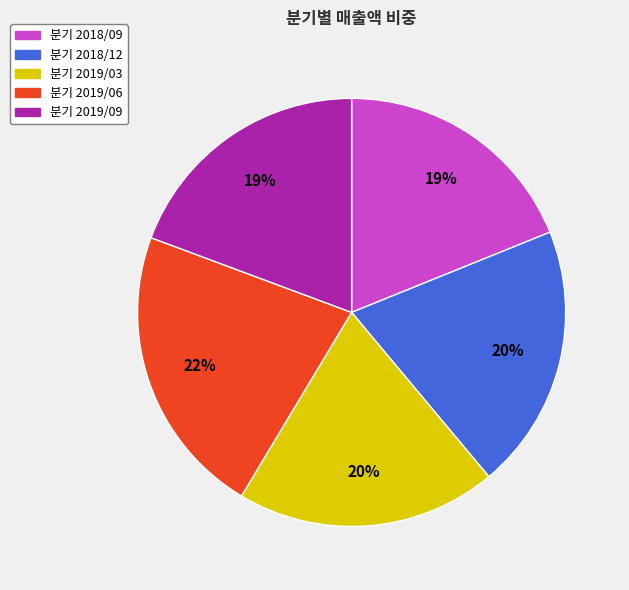

Is there a majority slice in this chart?

No